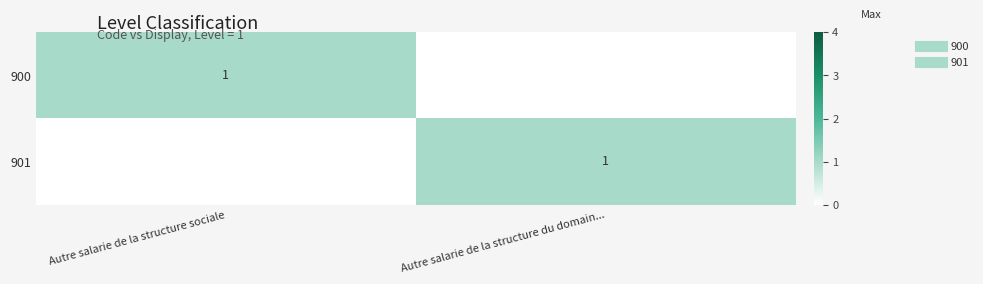

How many data points in 900 are less than 1?

1